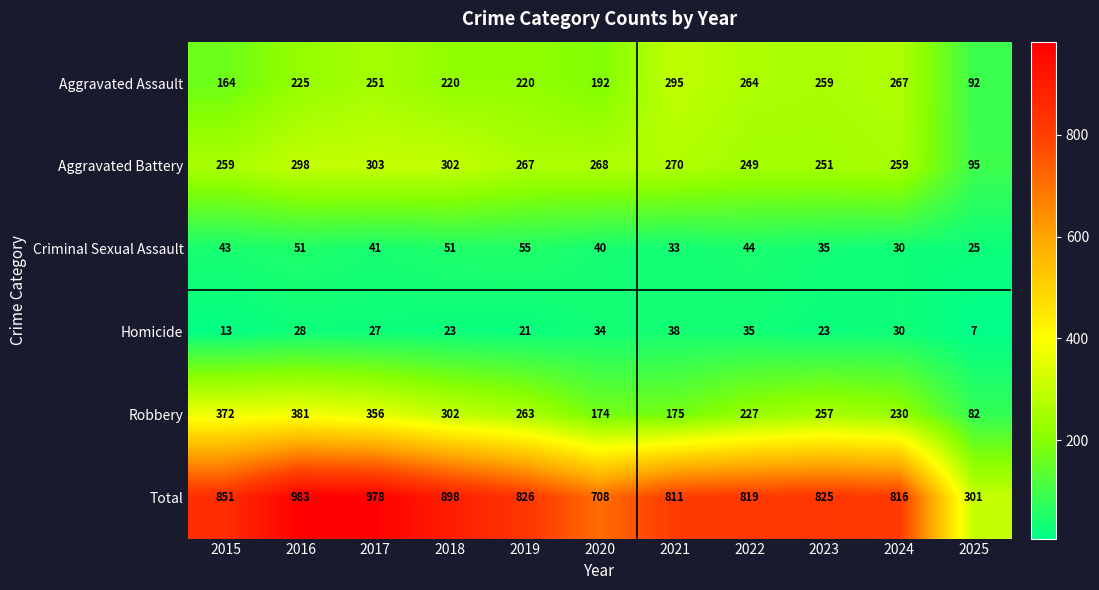

The value of Total at 2022 is 1430. True or false?

False